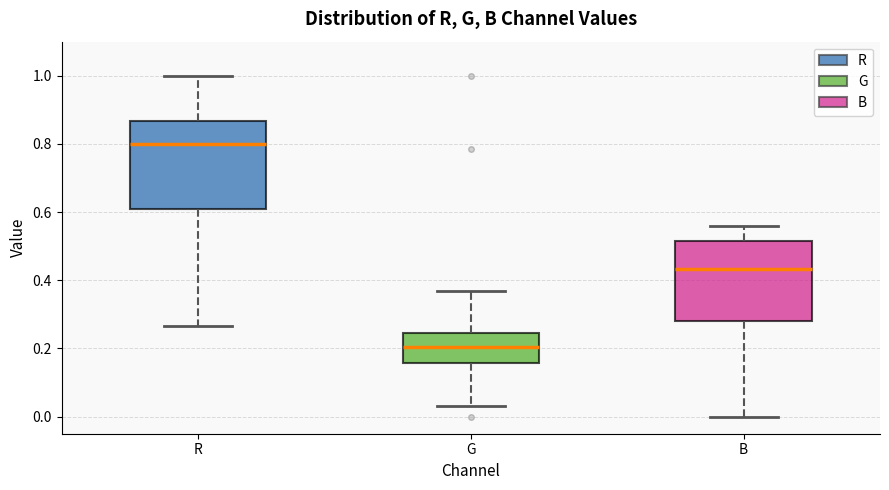

Where does the lower whisker of the box for B end on the y-axis? The values are not printed on the chart, so give them approximately, as read against the axis.

0.00